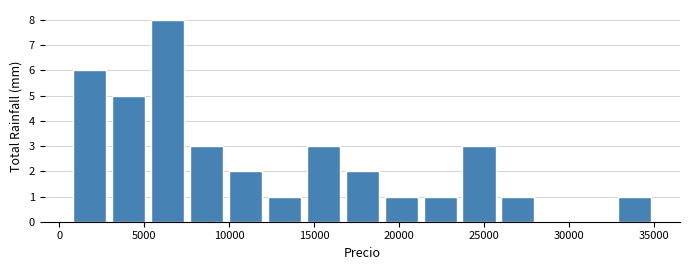

Which range on the x-axis has the tallest bar?

5000 to 7500